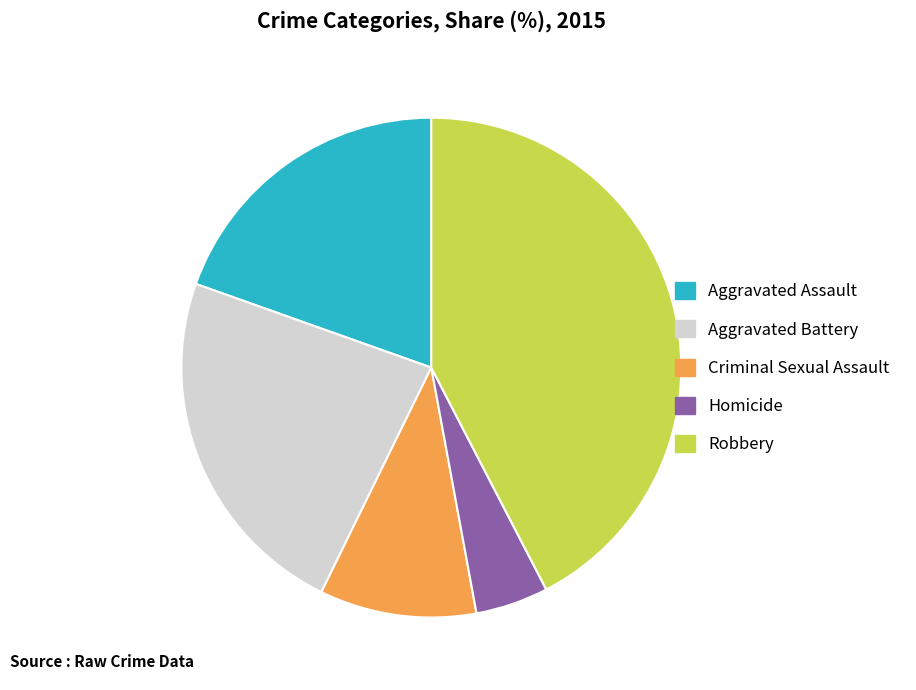

Which slice is the smallest?

Homicide